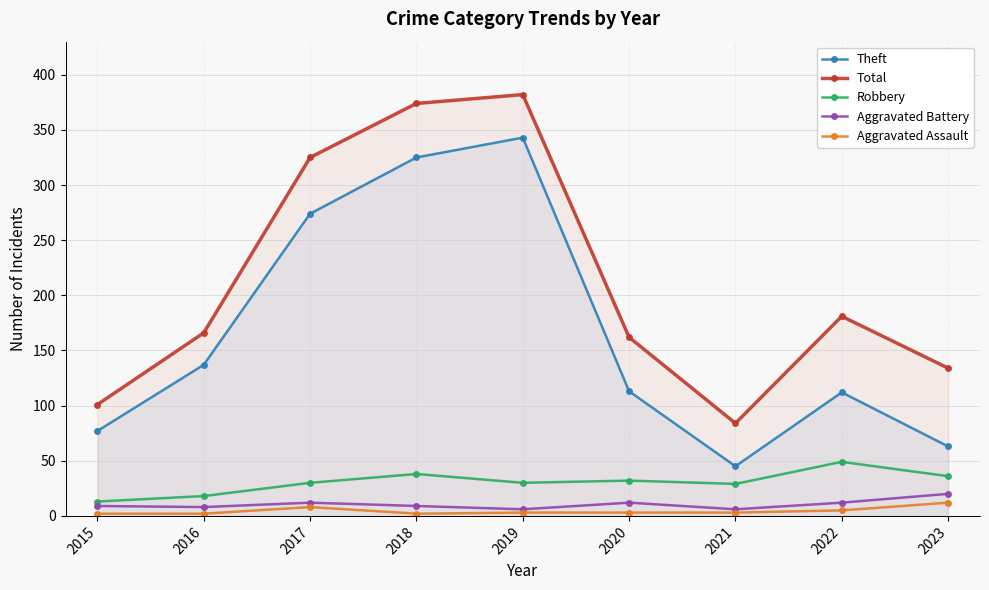

What is the highest value of the Aggravated Assault series?

12